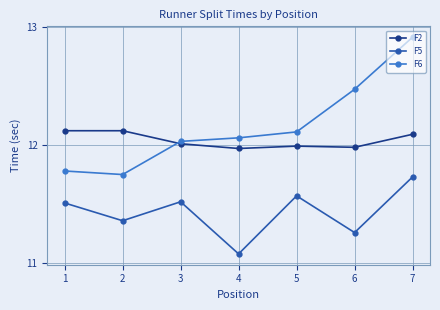

True or false: F6 has a value of 18.7 at 1.

False